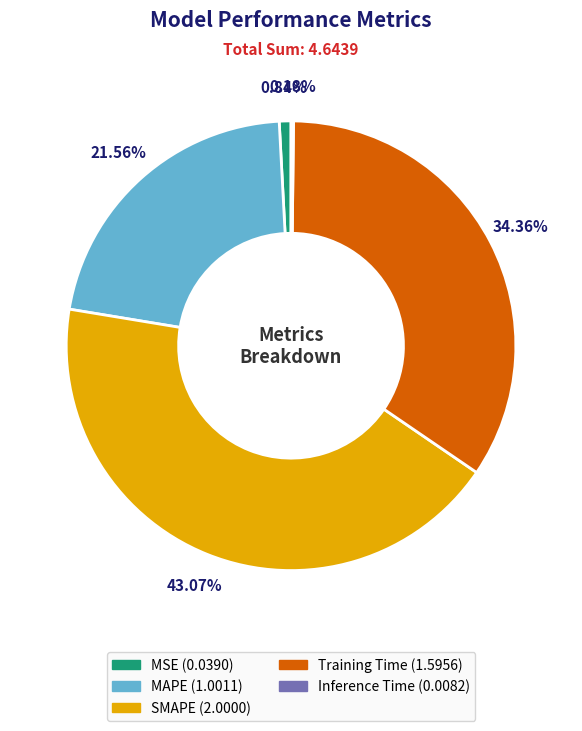

Do SMAPE and Training Time together represent more than half of the pie?

Yes